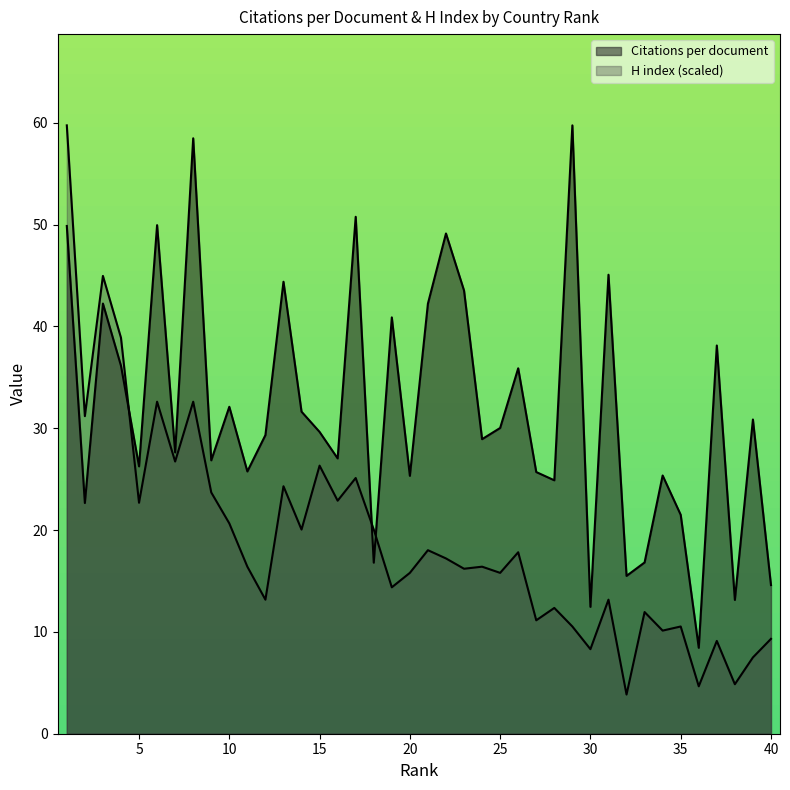

Reading left to right, extract all data points from this chart.

Citations per document: 1=49.9	2=22.7	3=42.2	4=36.1	5=26.3	6=50.0	7=27.6	8=58.5	9=26.9	10=32.1	11=25.8	12=29.3	13=44.4	14=31.6	15=29.6	16=27.0	17=50.8	18=16.8	19=40.9	20=25.3	21=42.2	22=49.1	23=43.5	24=28.9	25=30.0	26=35.9	27=25.7	28=24.9	29=59.8	30=12.5	31=45.1	32=15.5	33=16.8	34=25.4	35=21.5	36=8.4	37=38.1	38=13.1	39=30.9	40=14.6
H index: 1=59.8	2=31.2	3=45.0	4=38.9	5=22.7	6=32.6	7=26.7	8=32.6	9=23.7	10=20.7	11=16.4	12=13.2	13=24.3	14=20.1	15=26.3	16=22.9	17=25.1	18=20.1	19=14.4	20=15.8	21=18.0	22=17.2	23=16.2	24=16.4	25=15.8	26=17.8	27=11.1	28=12.4	29=10.5	30=8.3	31=13.2	32=3.8	33=12.0	34=10.1	35=10.5	36=4.7	37=9.1	38=4.9	39=7.5	40=9.3